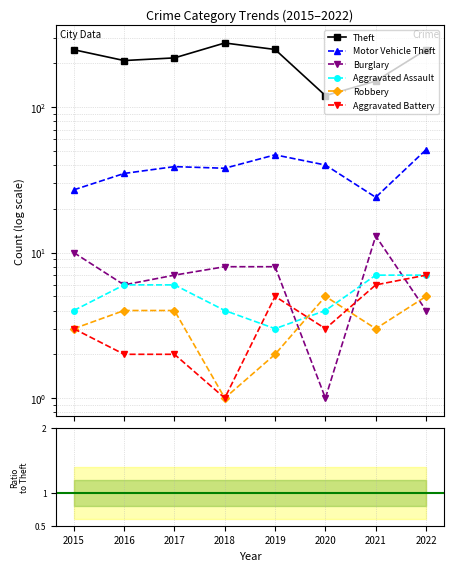

What are all the series names shown in the legend?

Theft, Motor Vehicle Theft, Burglary, Aggravated Assault, Robbery, Aggravated Battery